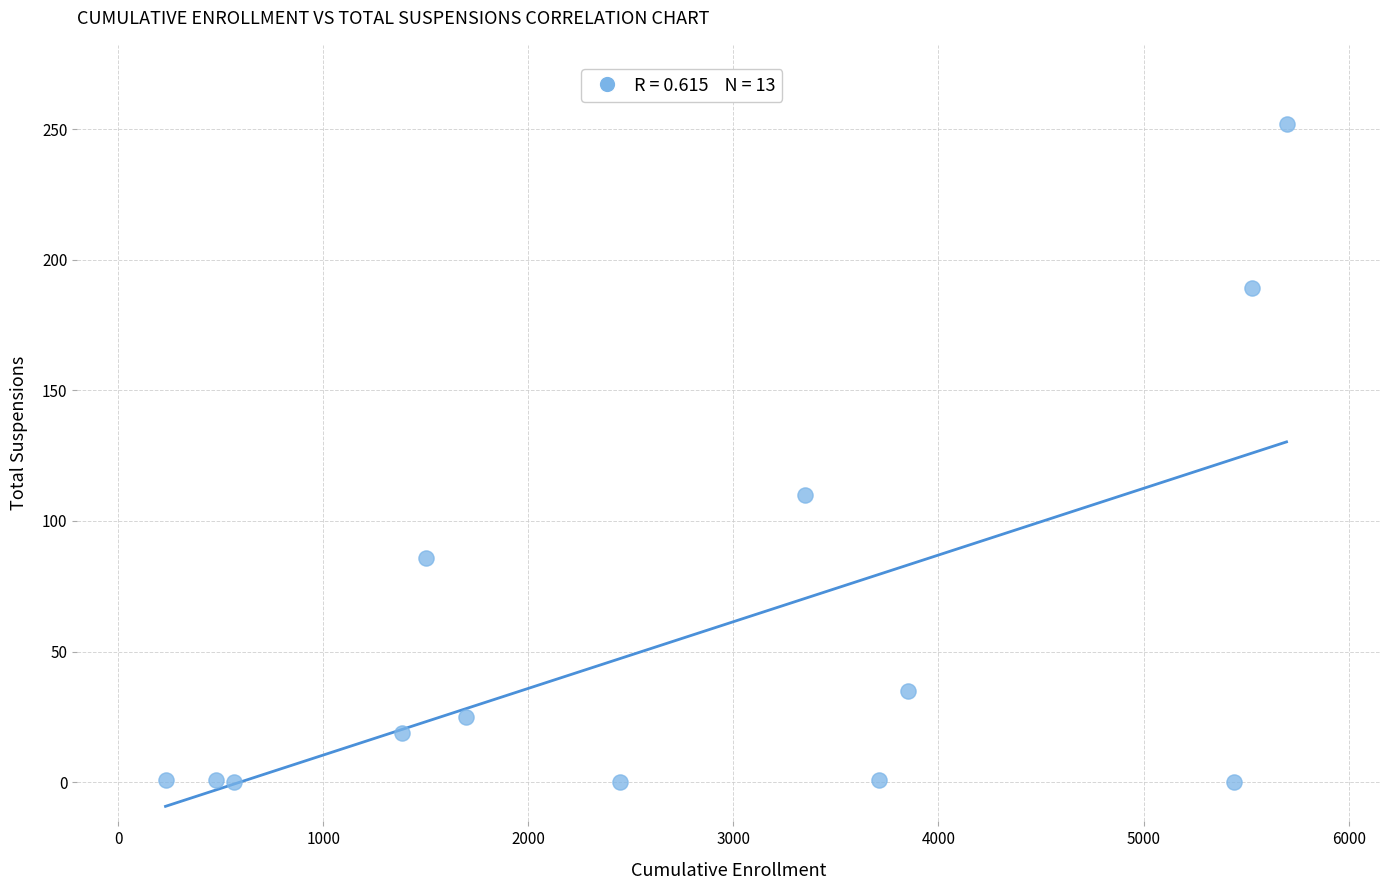

What is the range of Y values (max minus min)?

252